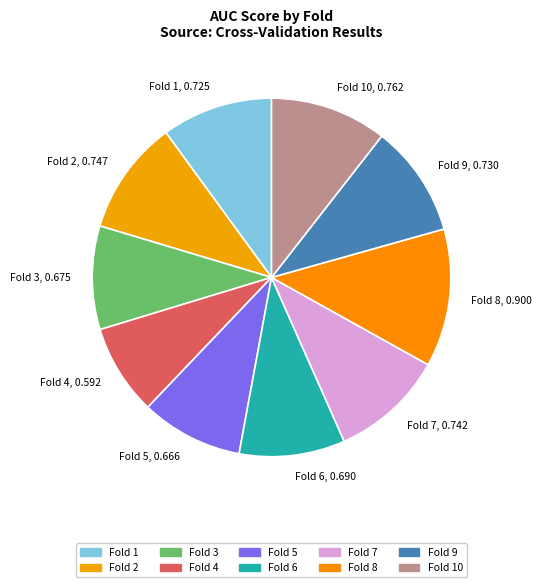

Which slice is the largest?

Fold 8, 0.900